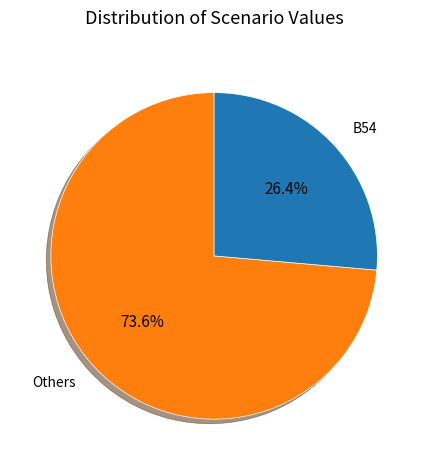

Rank the categories by value from highest to lowest.

Others, B54